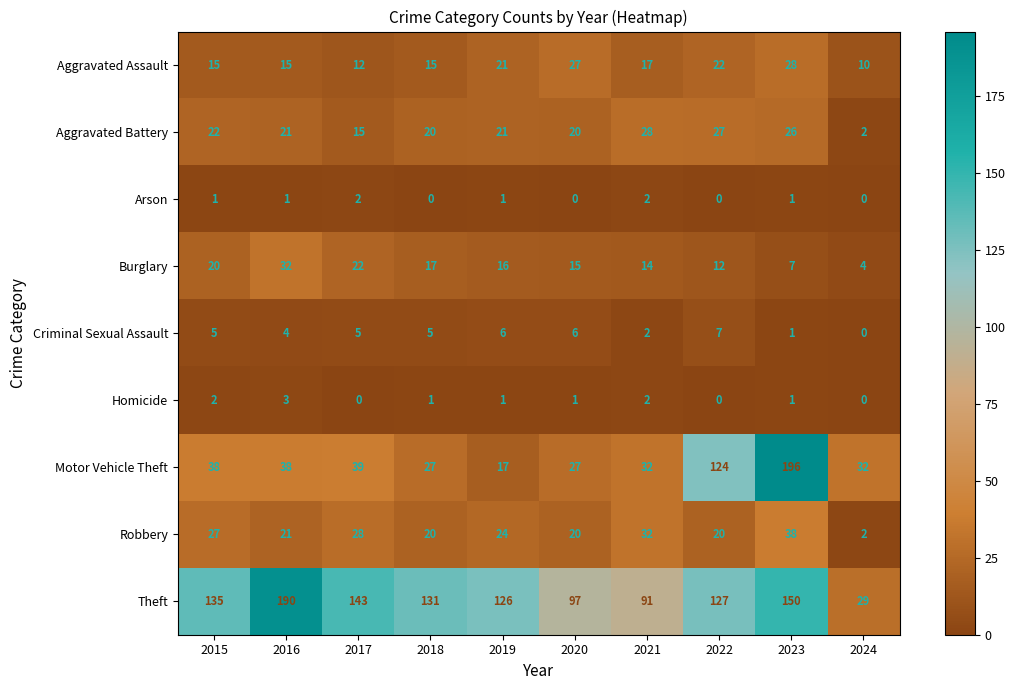

What is the difference between the highest and lowest values at 2018?

131